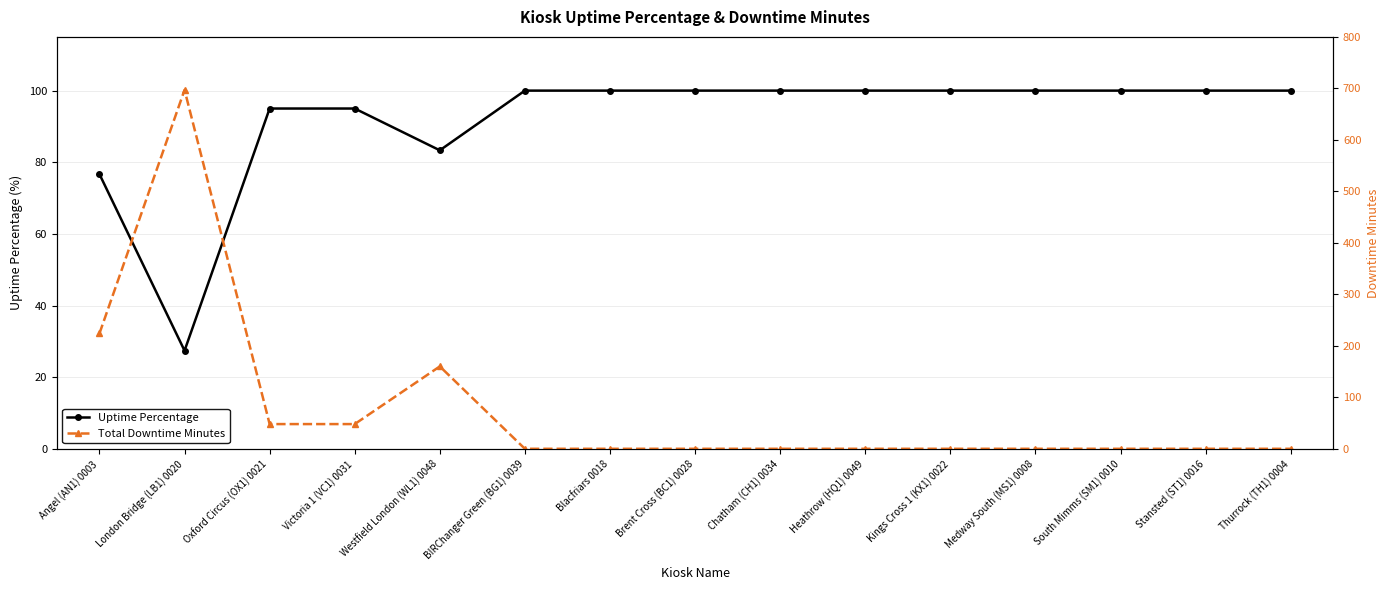

Is this an area chart (filled region under the line)?

No